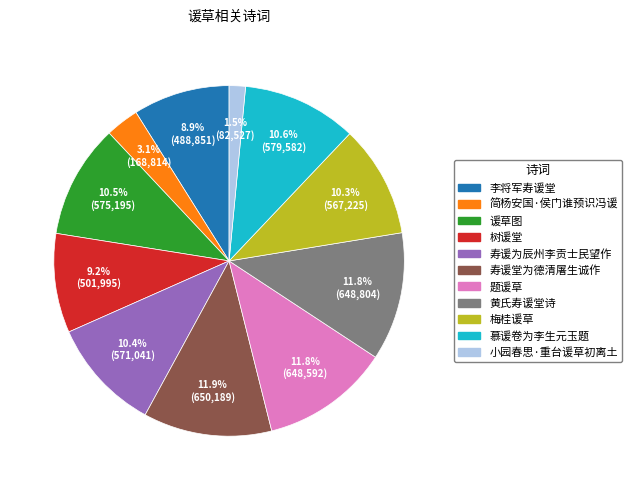

Which has a higher value, 简杨安国·侯门谁预识冯谖 or 慕谖卷为李生元玉题?

慕谖卷为李生元玉题